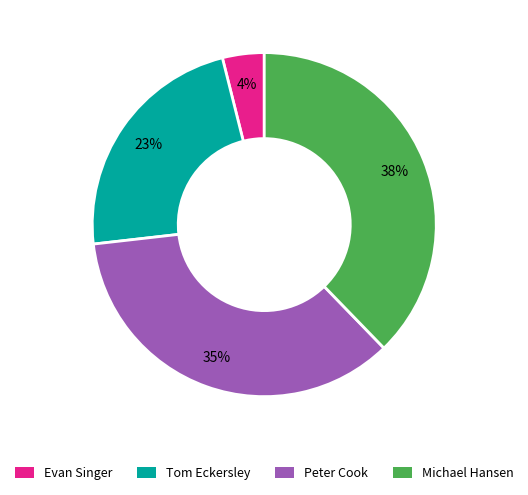

Approximately how many times larger is the value at Michael Hansen compared to Peter Cook?

1.1